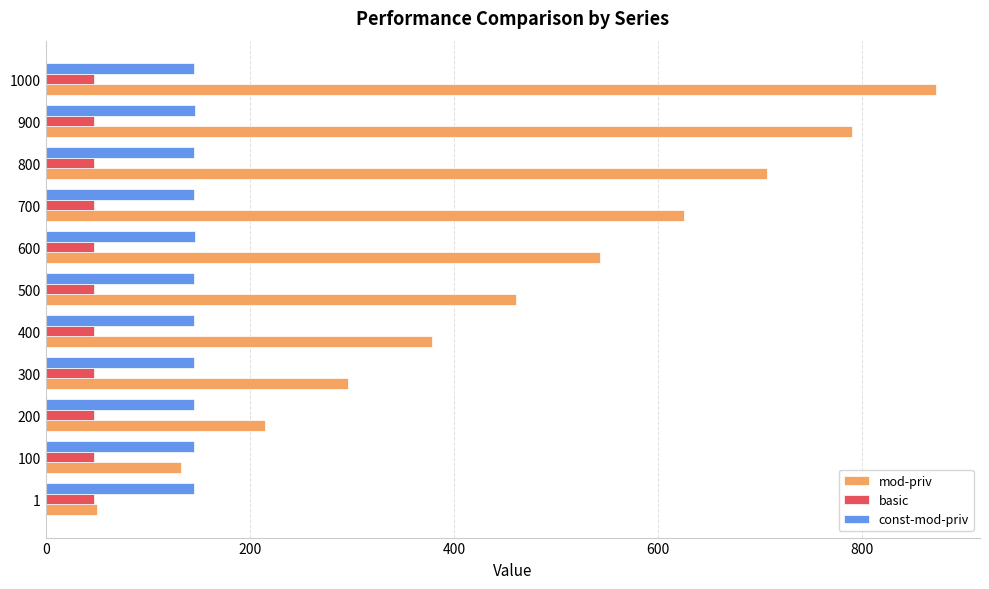

What is the difference between the maximum and minimum values in the const-mod-priv series?

0.8